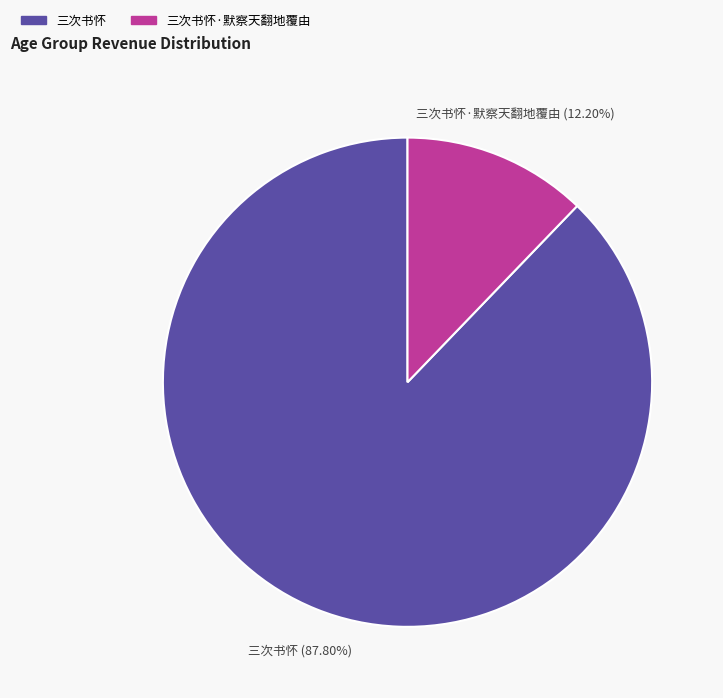

To the nearest percent, what is the difference between the 三次书怀 and 三次书怀·默察天翻地覆由 slice percentages?

76%